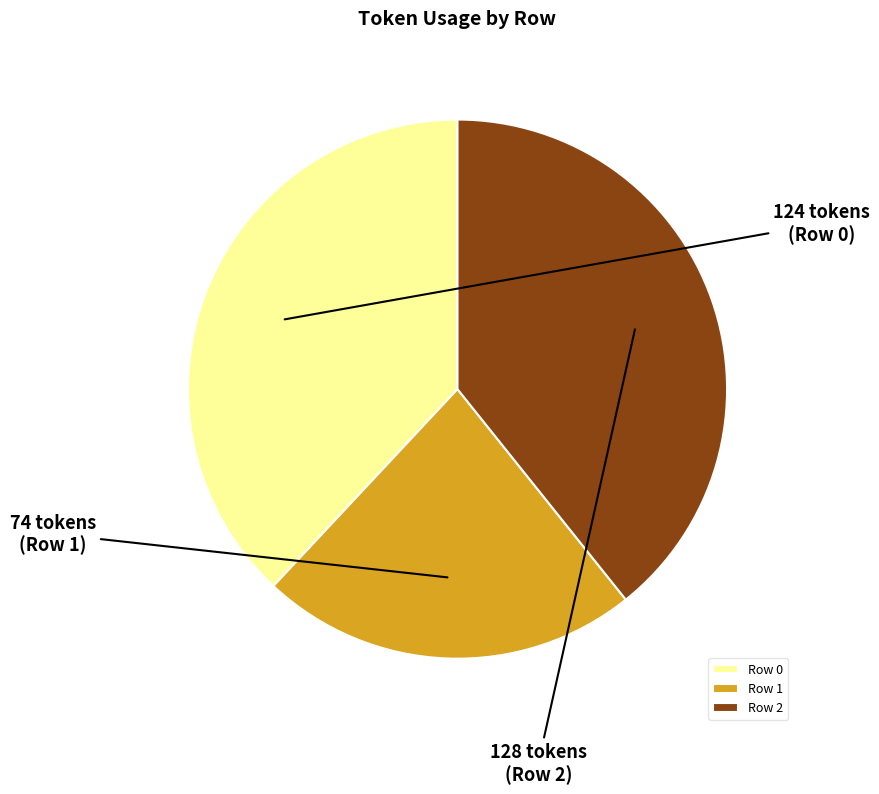

Is the sum of Row 1 and Row 0 greater than half?

Yes